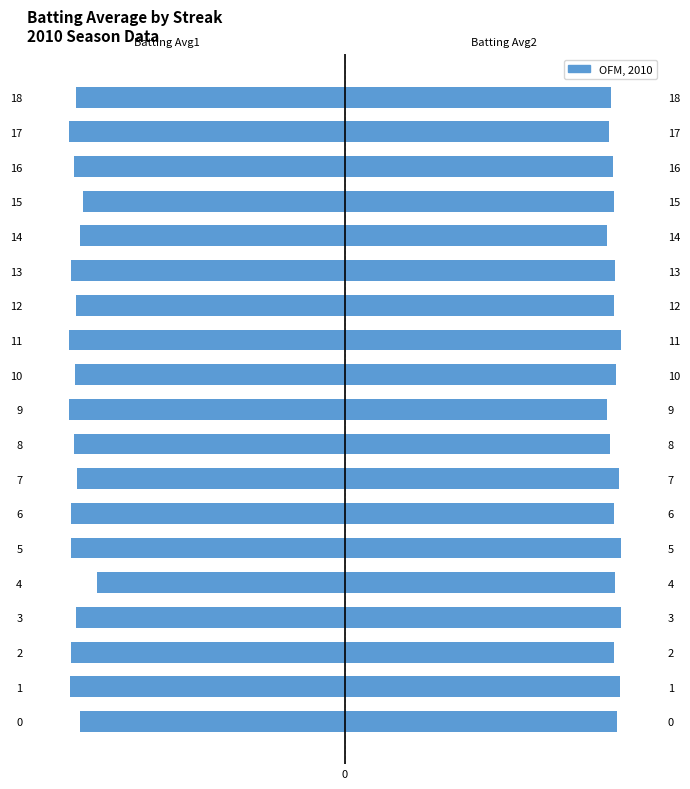

How many data points does each series have?

19